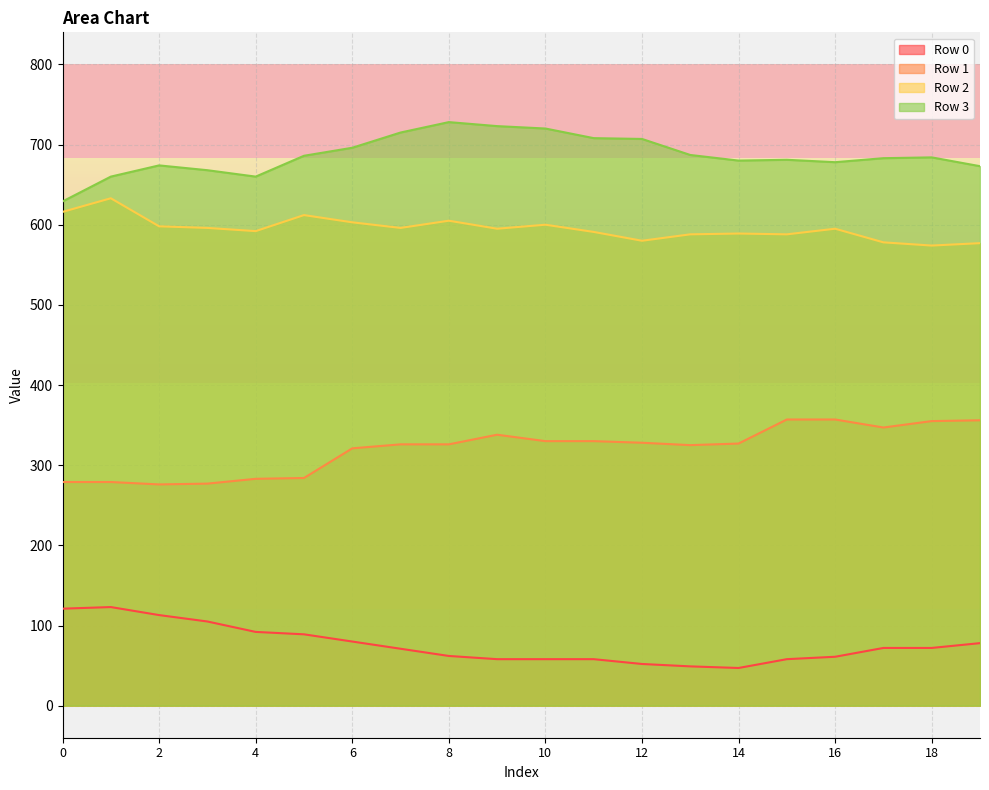

Is the value of Row 2 at 3 greater than the value of Row 1 at 2?

Yes